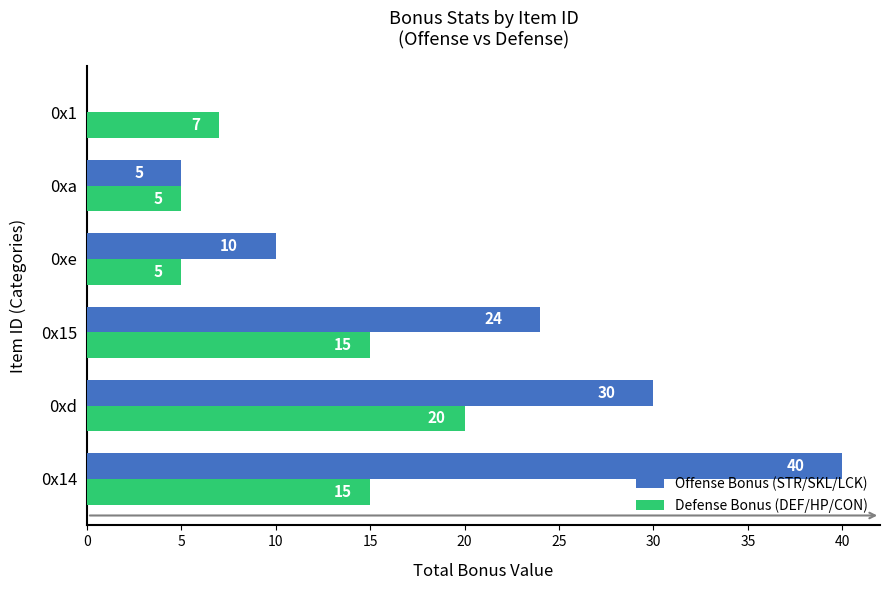

What is the maximum value shown in the chart?

40